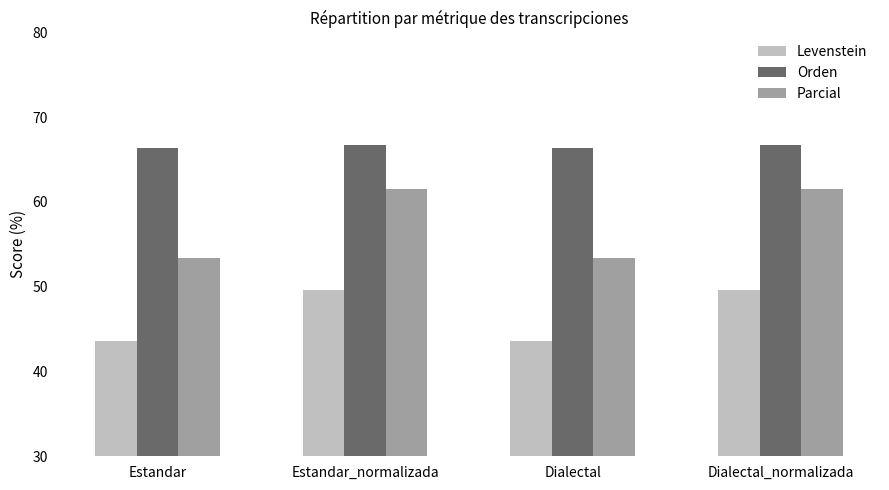

How many bars are there in total?

12